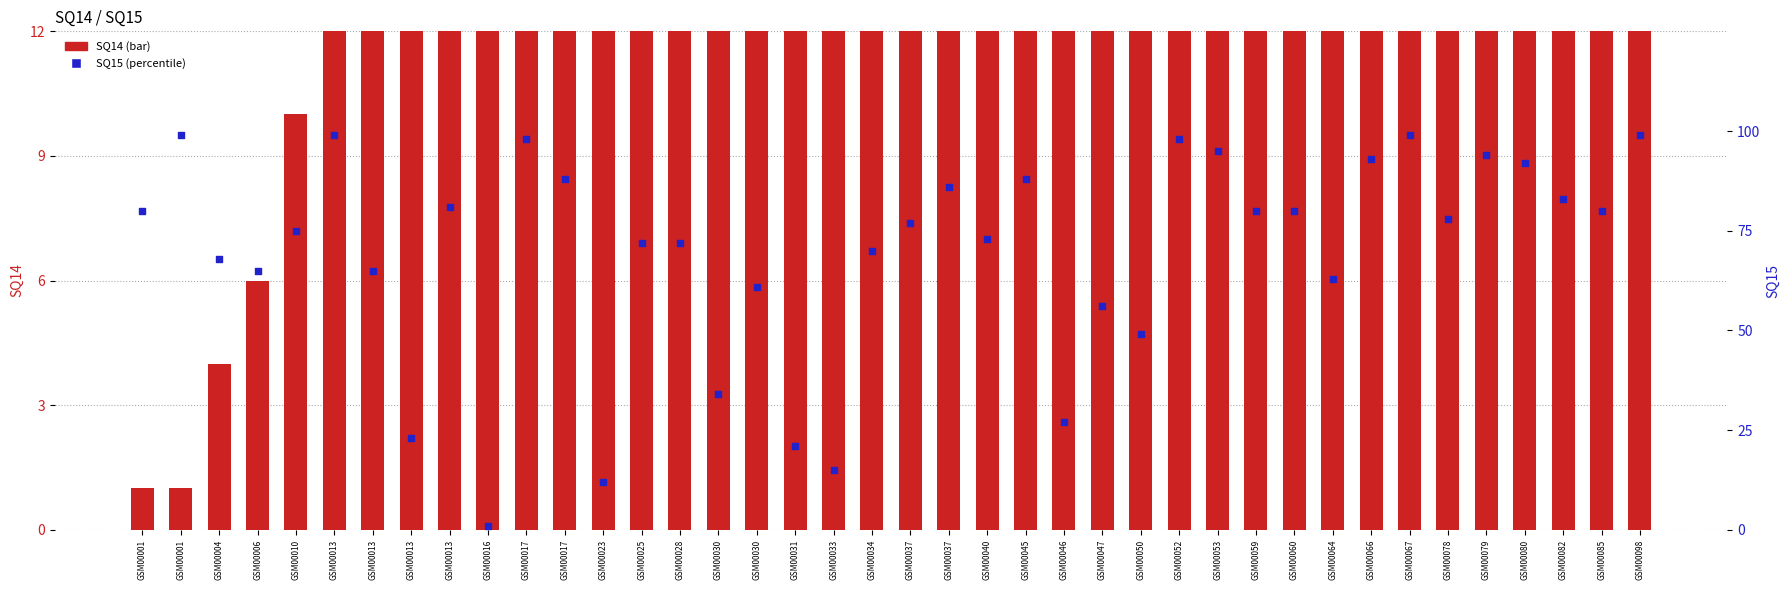

At which category is the sum across all series the highest?

GSM00098